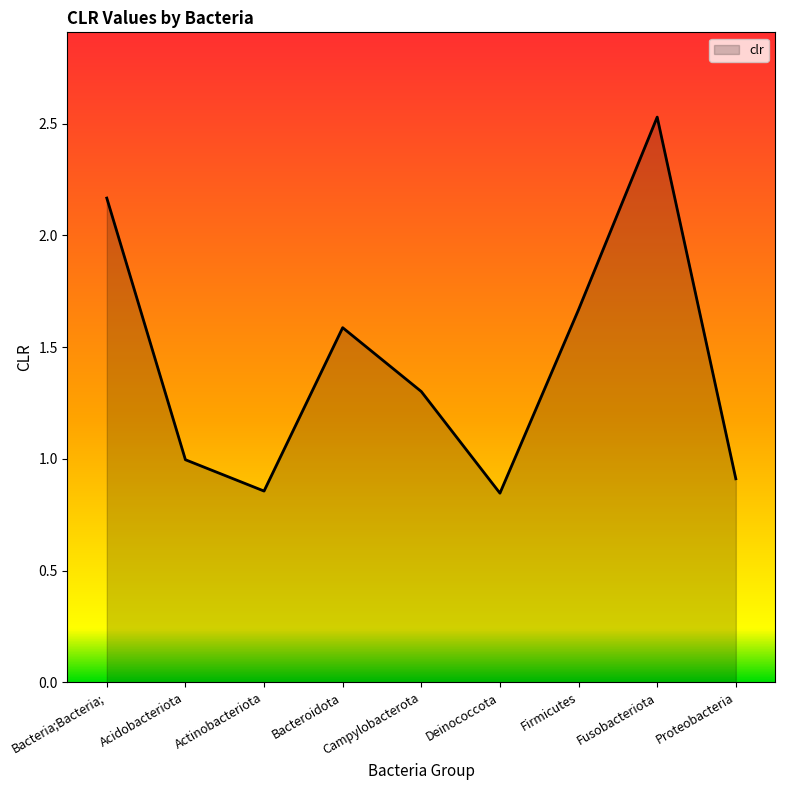

What is the average value?

1.4